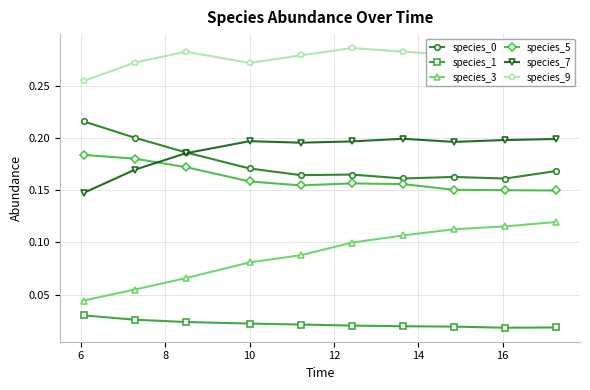

Does the chart display data point markers on the line(s)?

Yes